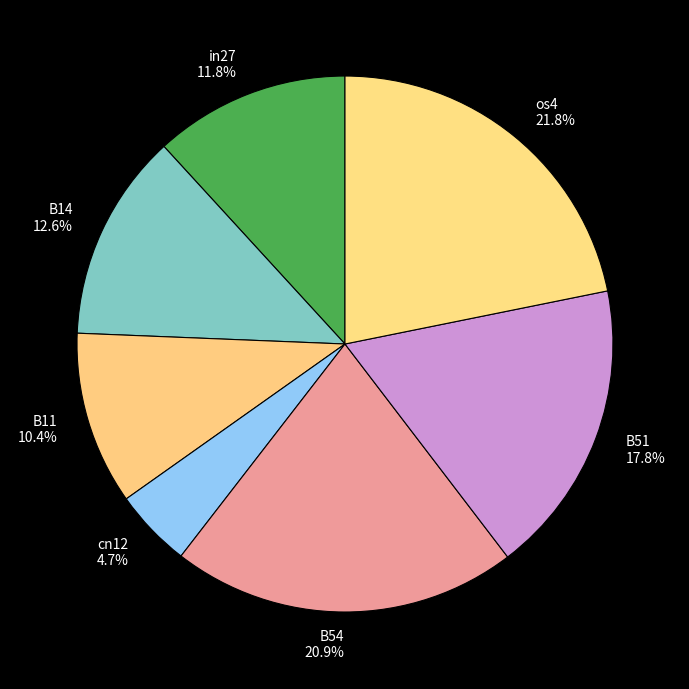

Rank the categories by value from highest to lowest.

os4, B54, B51, B14, in27, B11, cn12